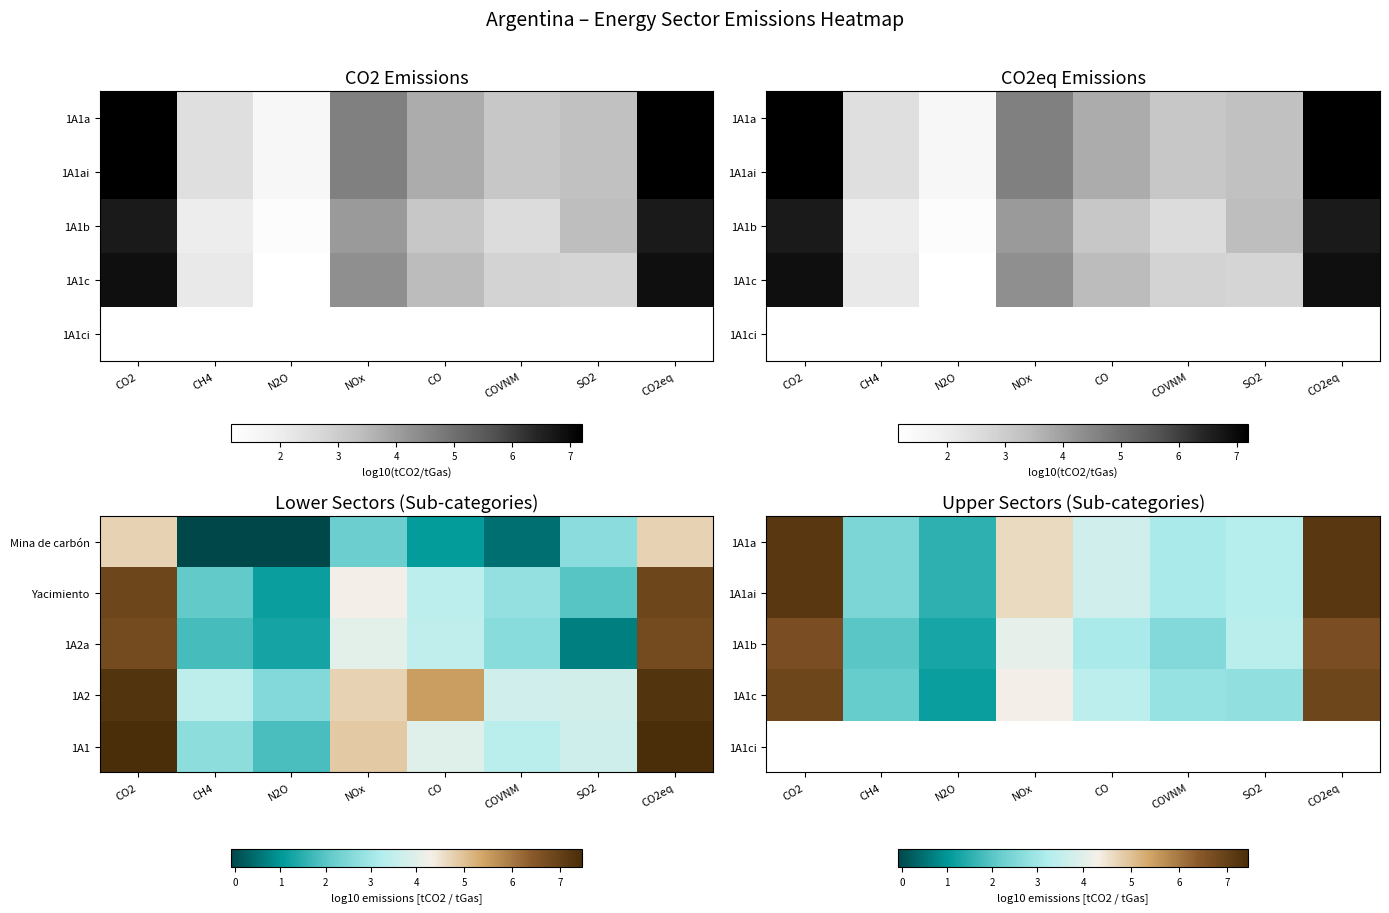

At how many categories does at least one series exceed 7?

2